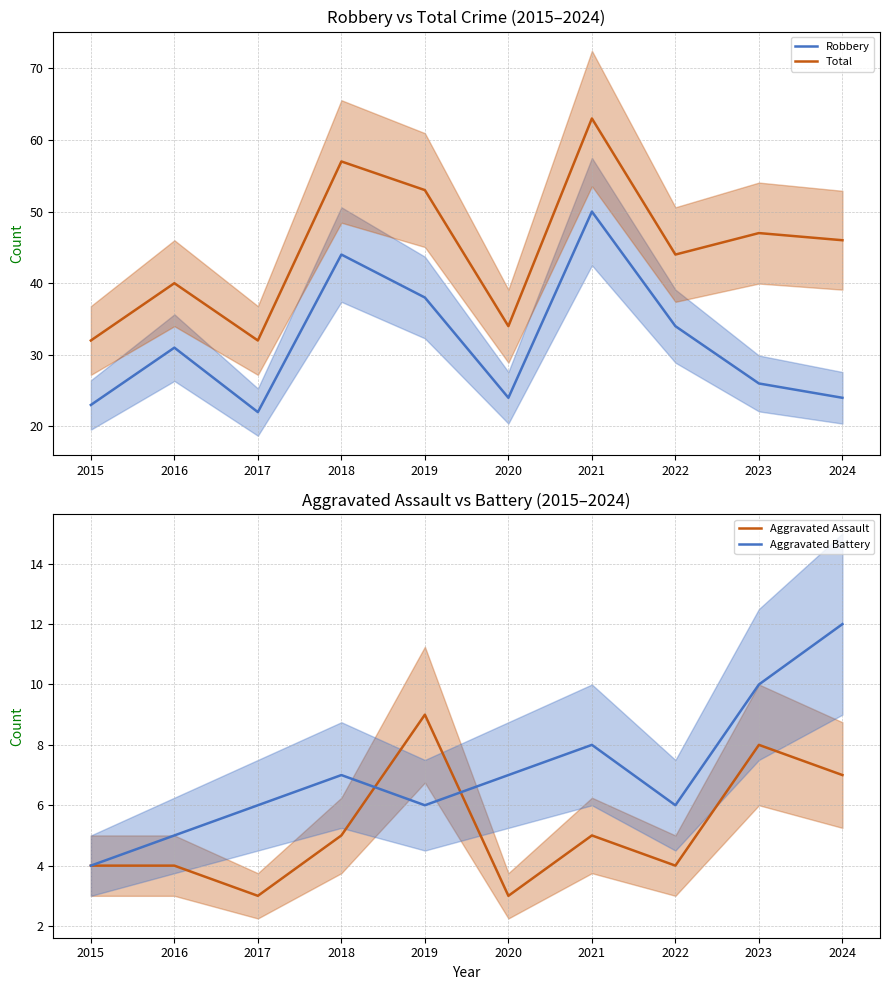

Reading left to right, what are all the values shown in this chart?

Robbery: 23	31	22	44	38	24	50	34	26	24
Total: 32	40	32	57	53	34	63	44	47	46
Aggravated Assault: 4	4	3	5	9	3	5	4	8	7
Aggravated Battery: 4	5	6	7	6	7	8	6	10	12